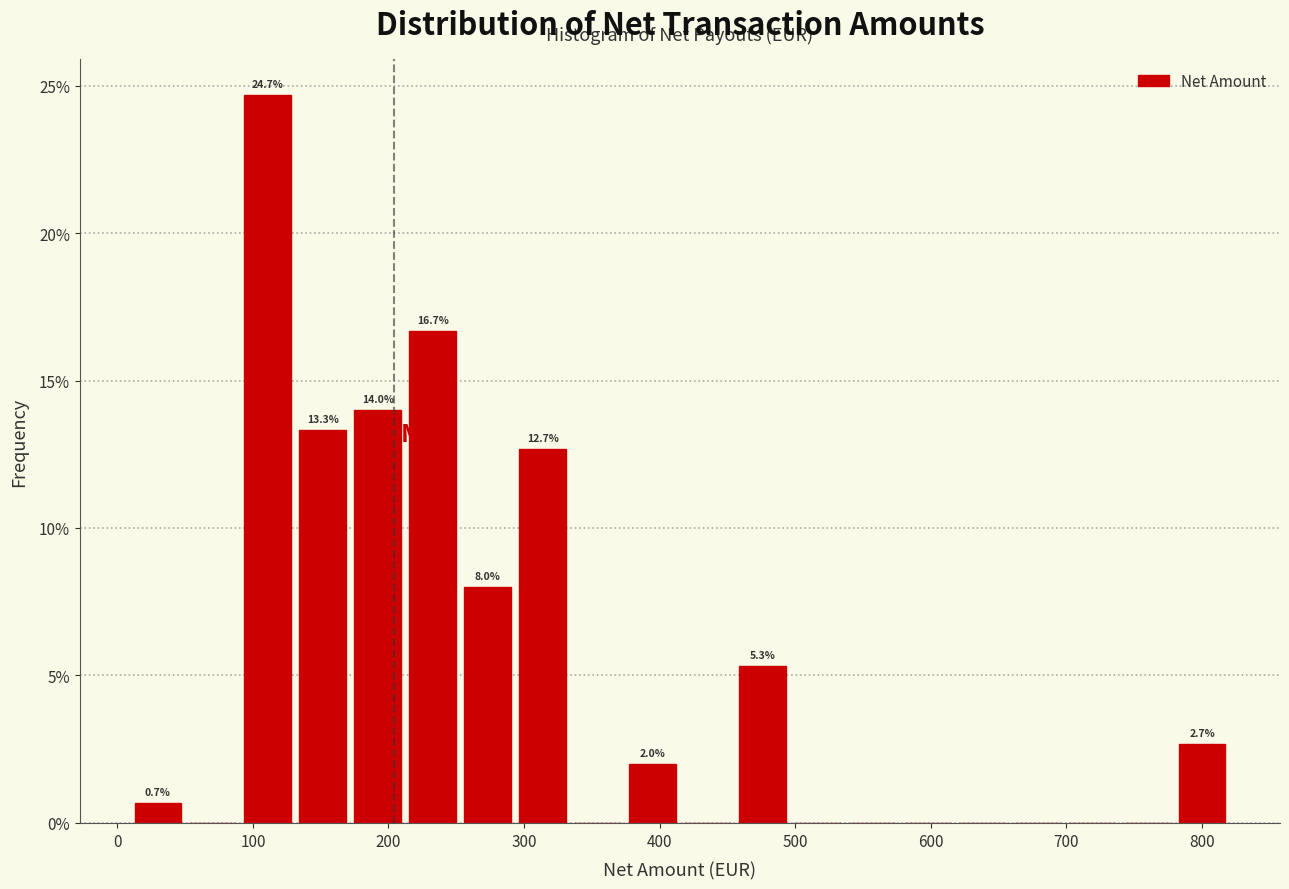

Which range on the x-axis has the tallest bar?

90 to 130